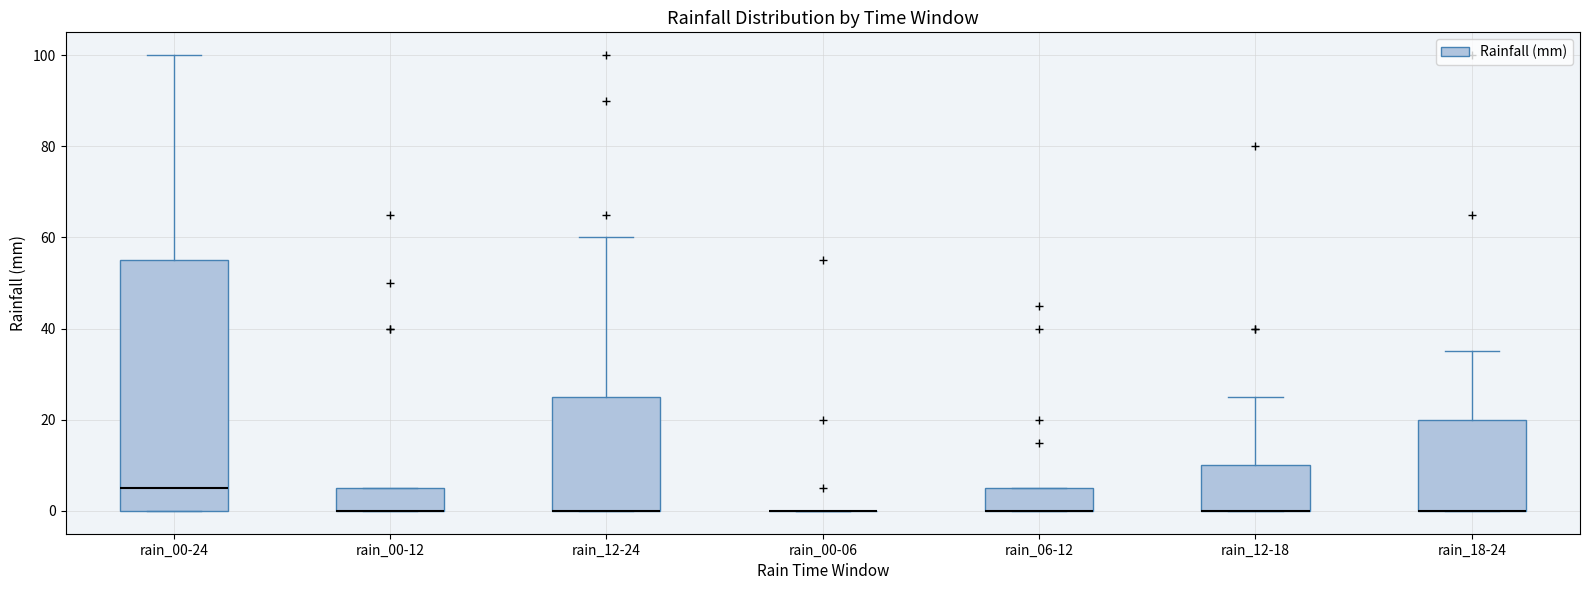

Which box is the tallest, from its lower edge to its upper edge?

rain_00-24